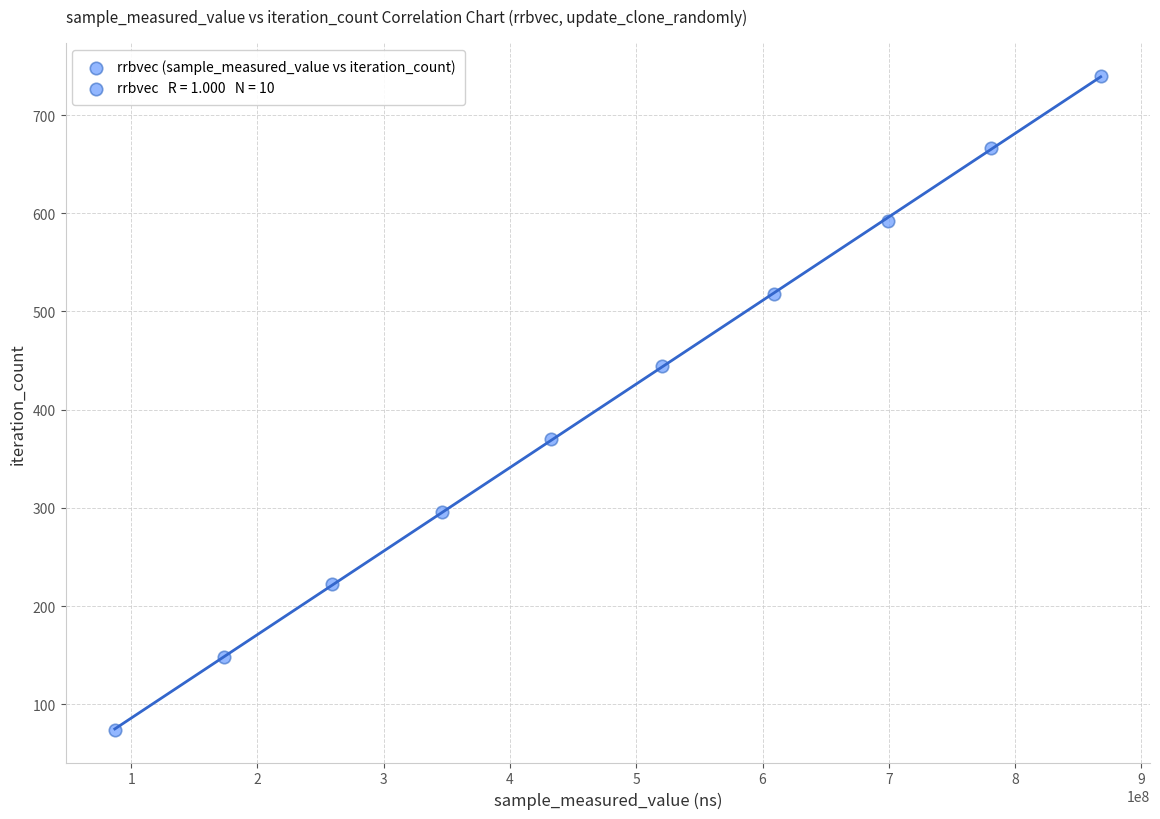

What is the range of X values (max minus min)?

780793247